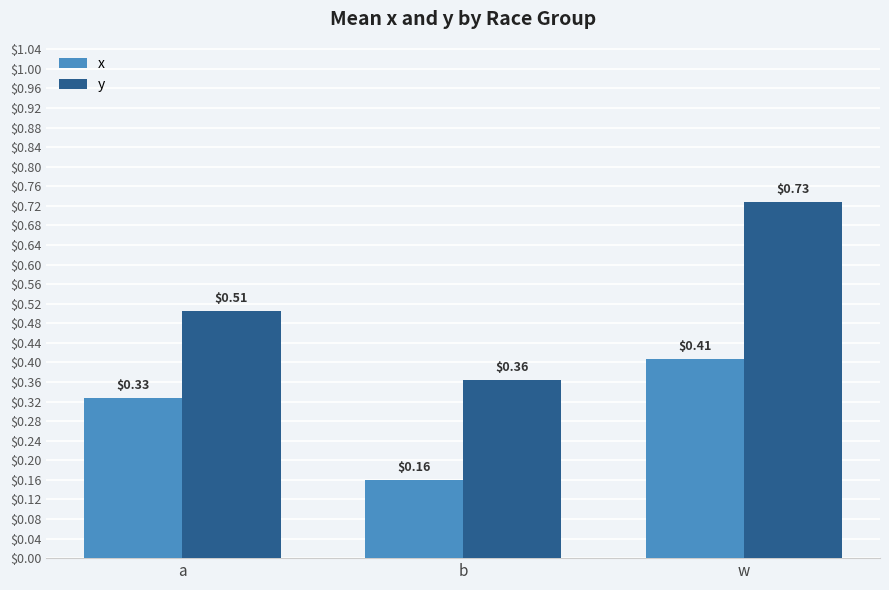

At which label is x closest to 0?

b